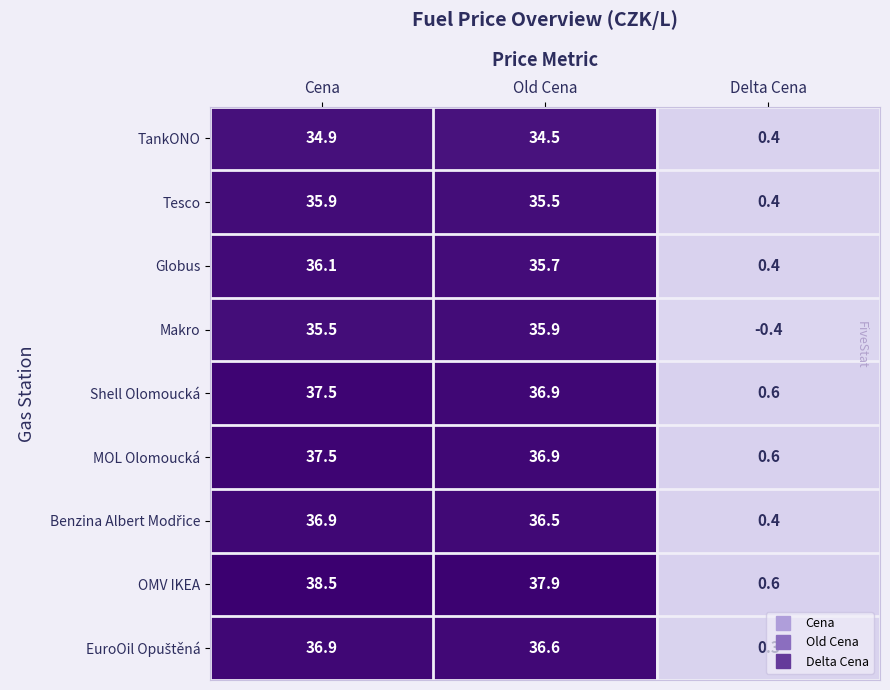

What is the total value across all series at Old Cena?

326.4